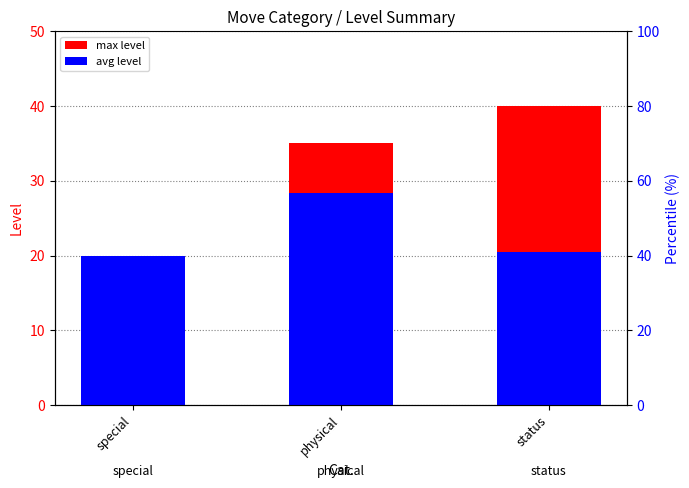

What is the total value across all series at special?

40.0